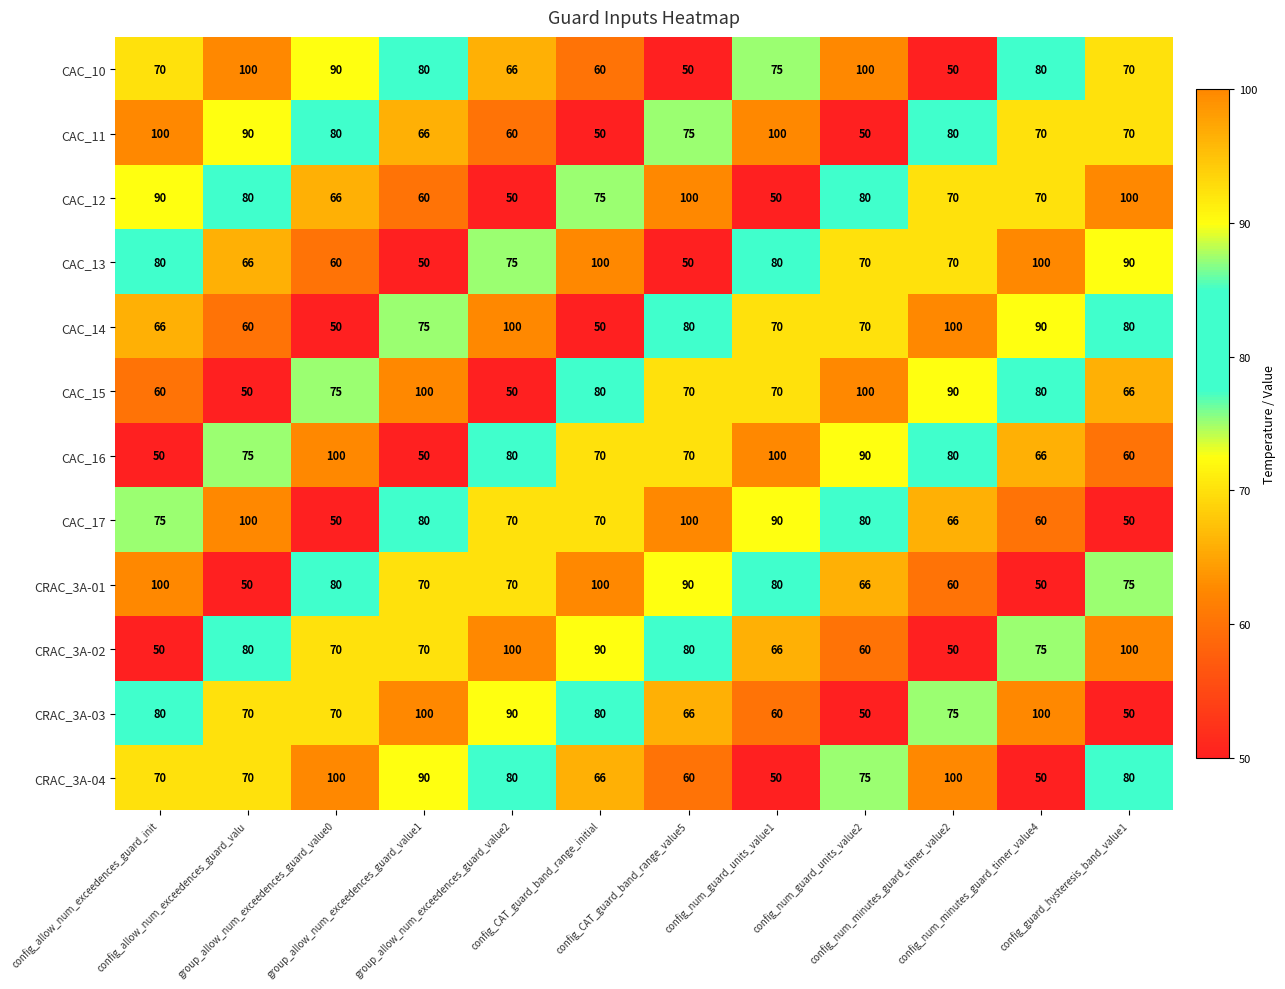

At how many categories does at least one series exceed 88?

12